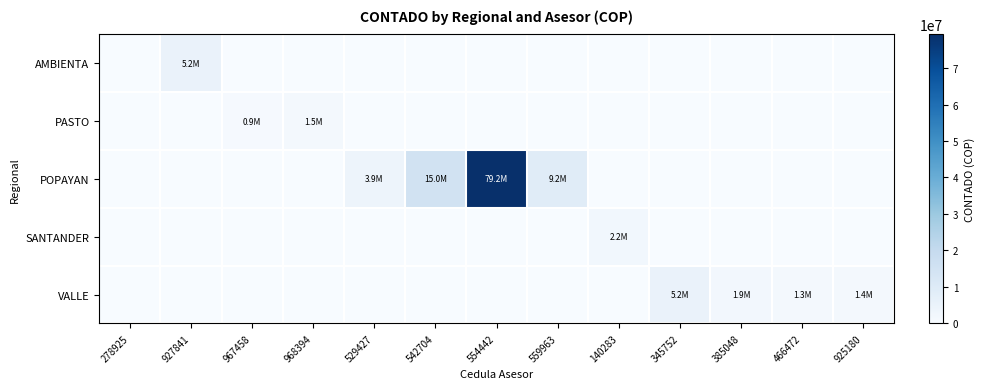

Rank the series by their maximum value, from highest to lowest.

POPAYAN, AMBIENTA, VALLE, SANTANDER, PASTO